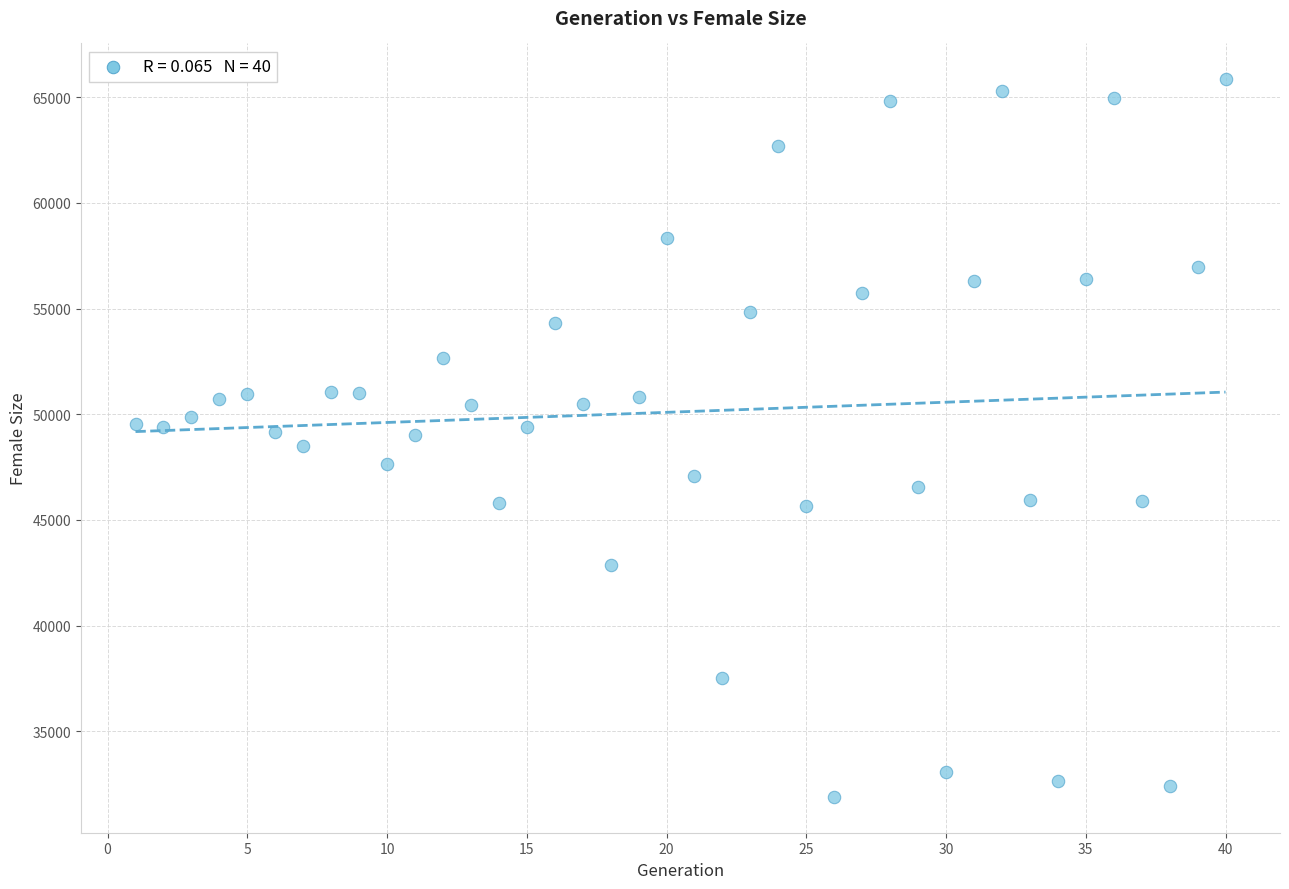

What is the range of Y values (max minus min)?

33941